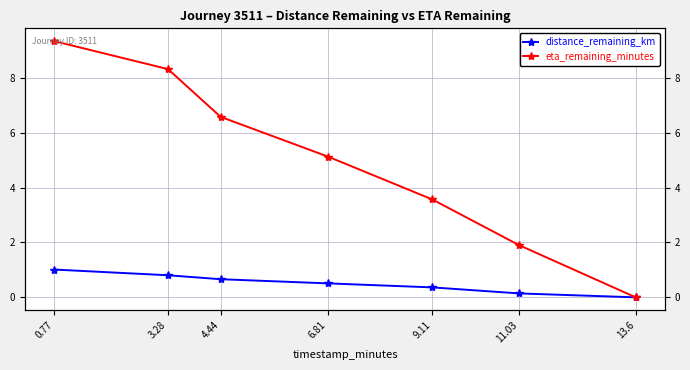

Does the chart have visible grid lines?

Yes